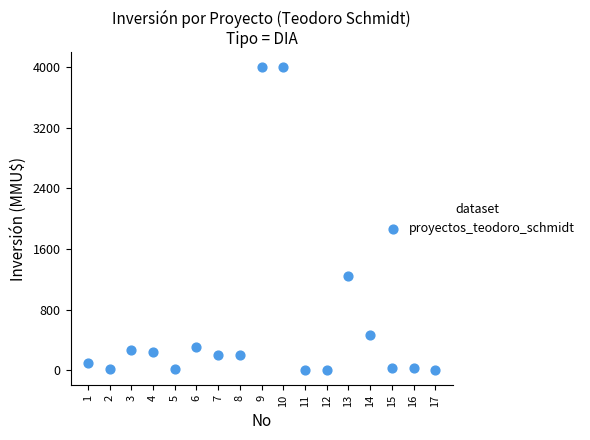

What Y value in the scatter plot is closest to 2000?

1240